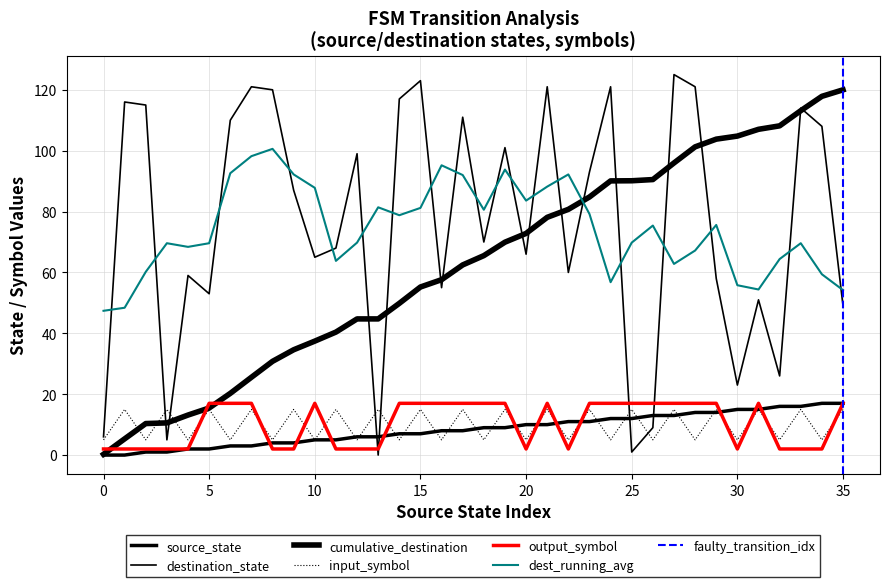

What is the maximum value shown in the chart?

125